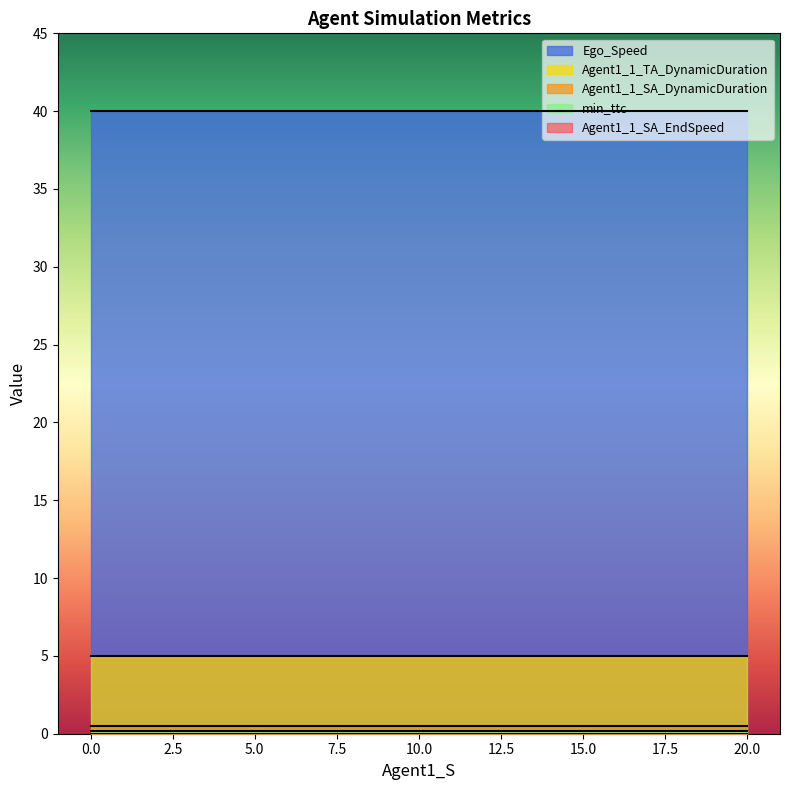

What is the label of the 5th point from the right?

10.0